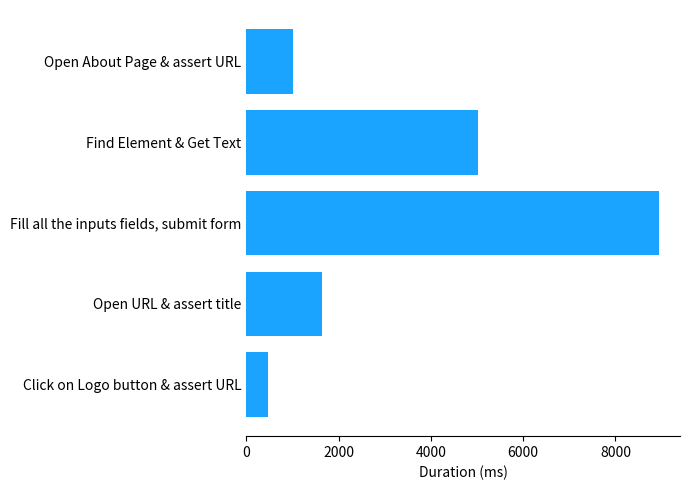

Rank the categories by value from lowest to highest.

Click on Logo button & assert URL, Open About Page & assert URL, Open URL & assert title, Find Element & Get Text, Fill all the inputs fields, submit form